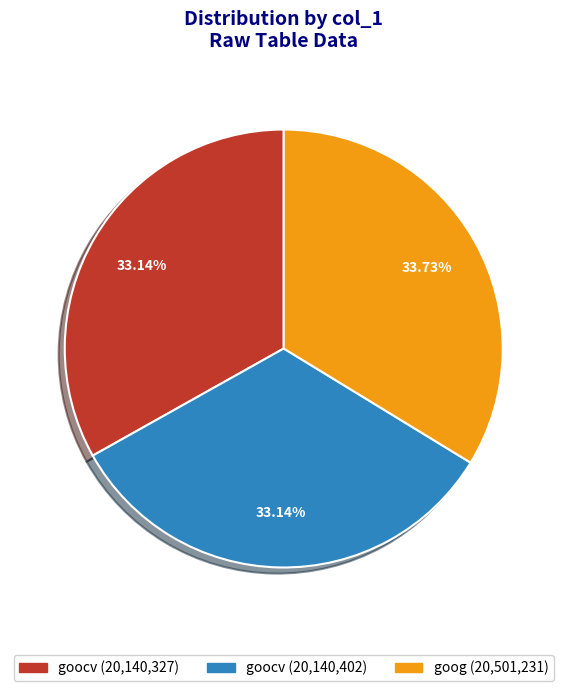

Is there any slice that represents more than half of the pie?

No